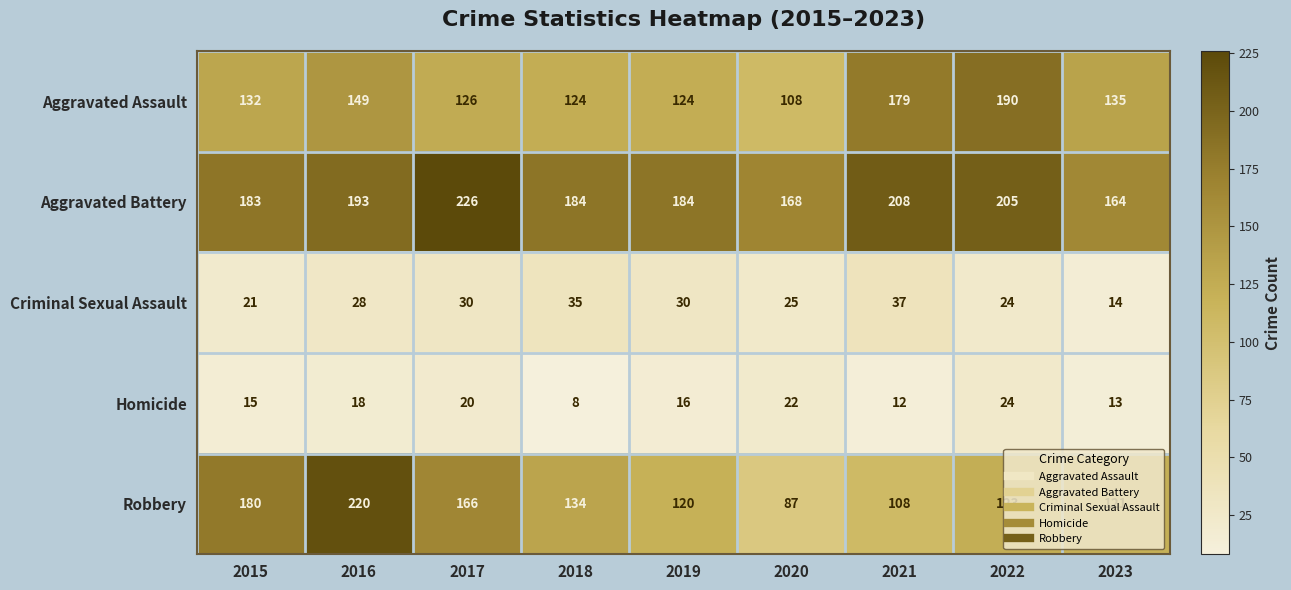

True or false: Homicide has a value of 6 at 2016.

False